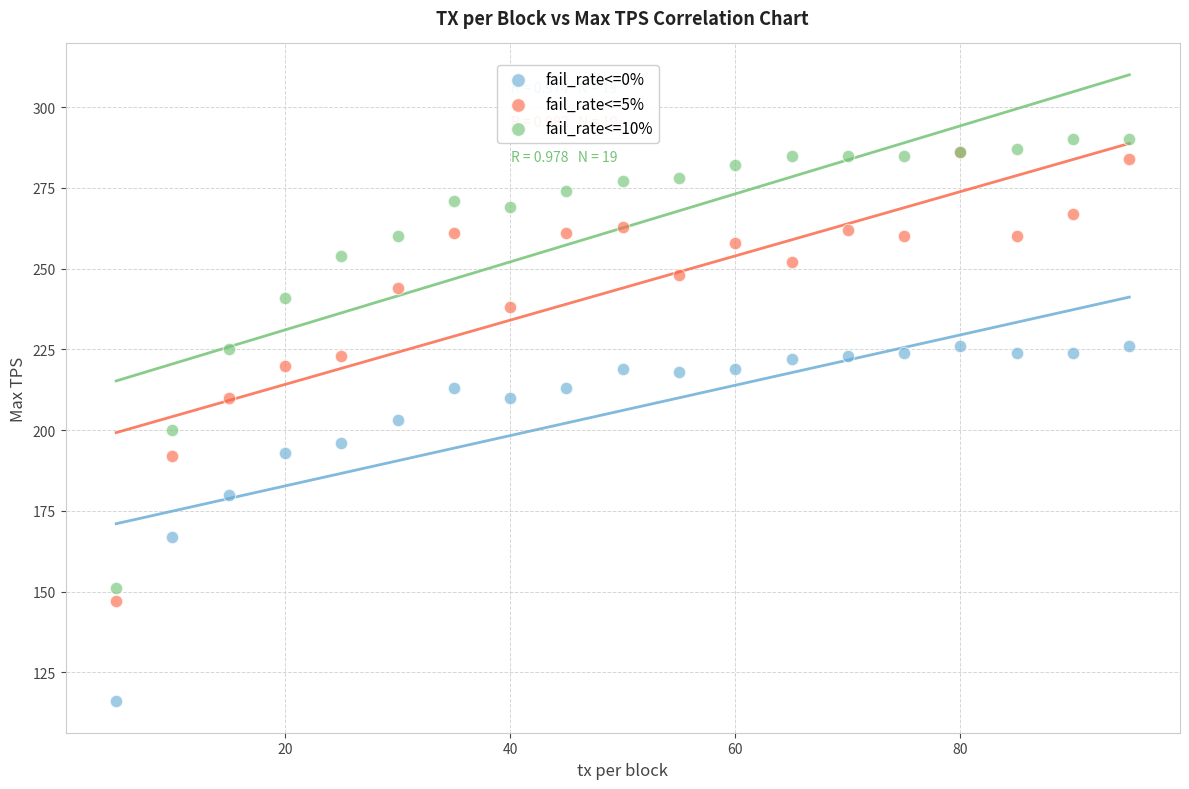

In the fail_rate<=0% series, what Y value is closest to 171?

167